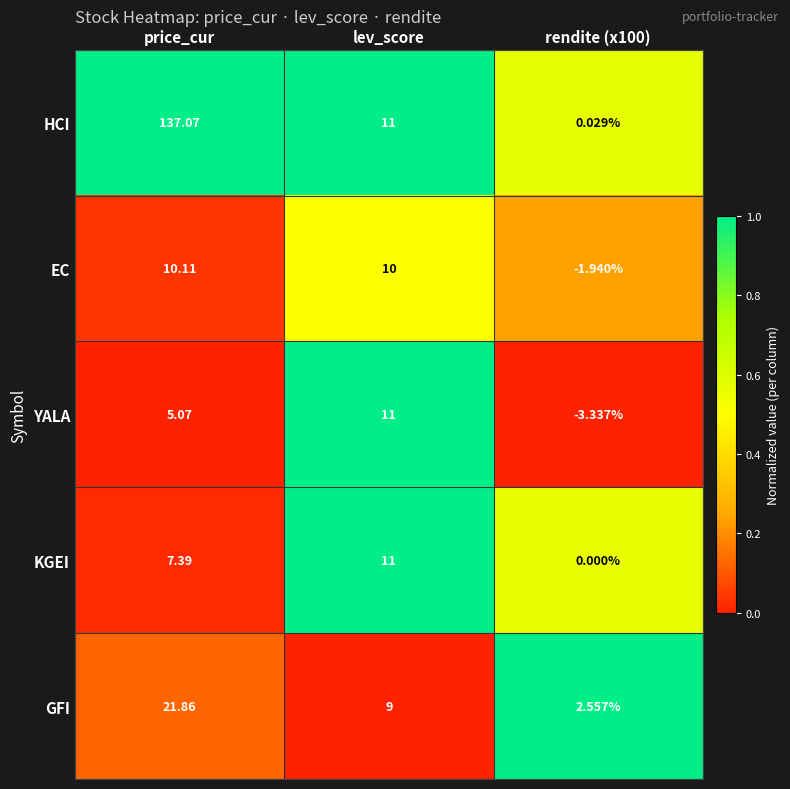

At which label does YALA reach its peak?

lev_score